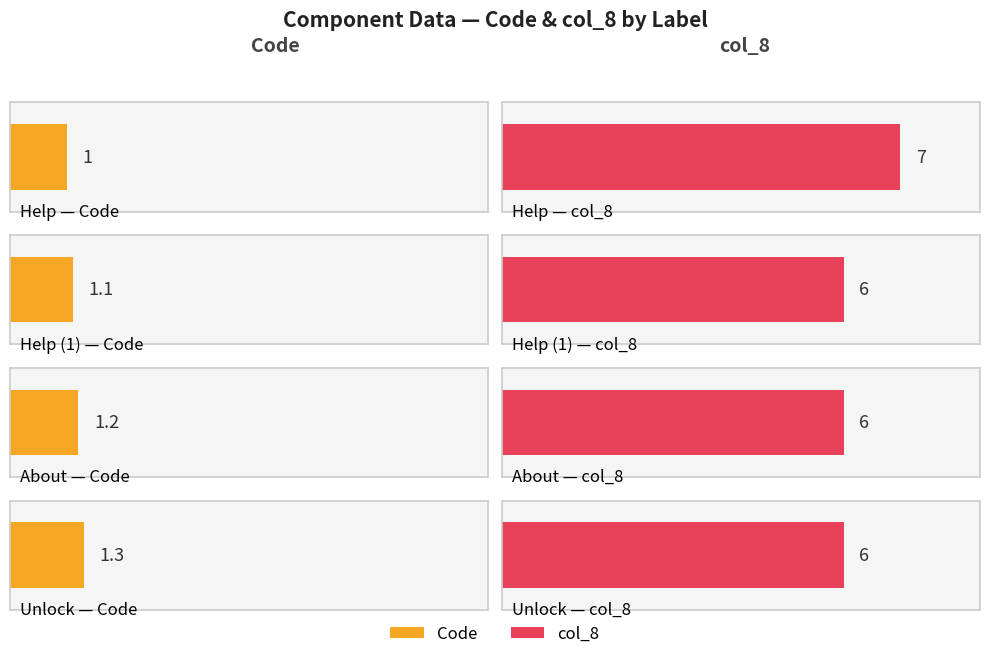

Between Help and Help, which is larger?

Help